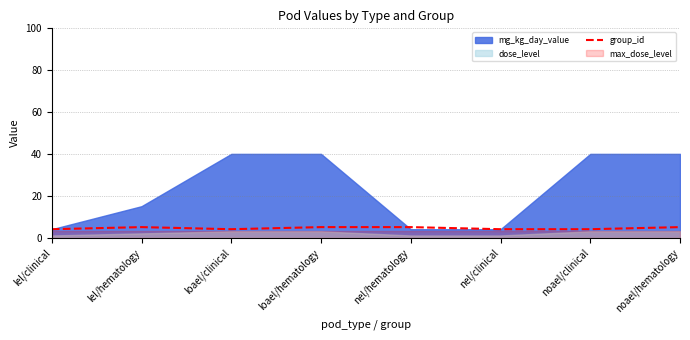

Read the group_id value at noael/clinical.

4